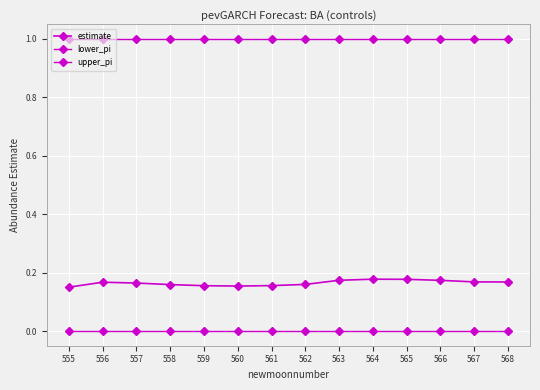

How many categories are shown in the chart?

14